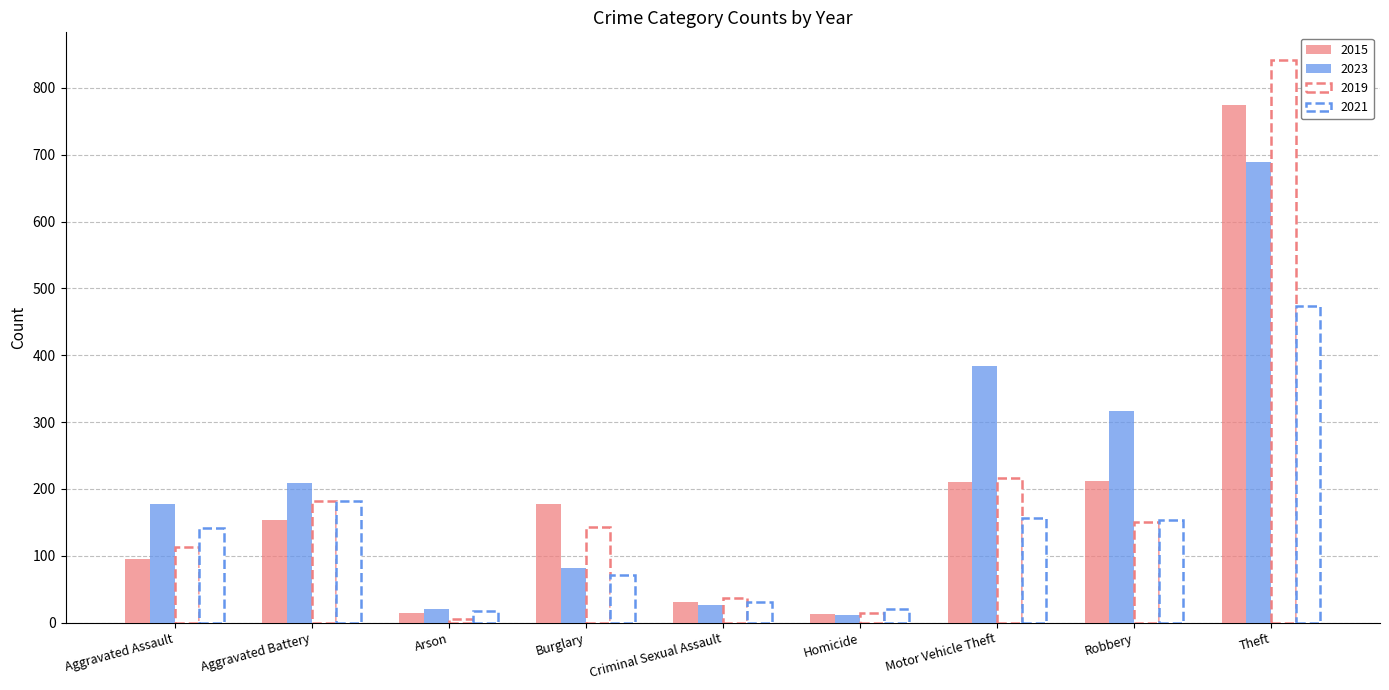

What is the total value across all series at Aggravated Battery?

727